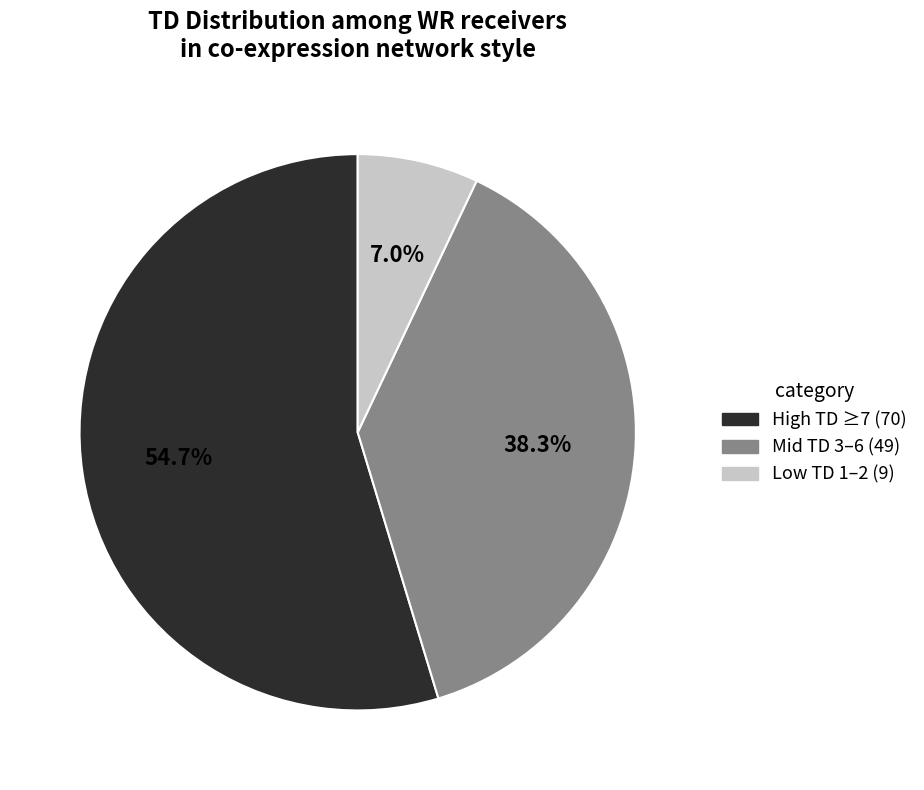

Is there any slice that represents more than half of the pie?

Yes